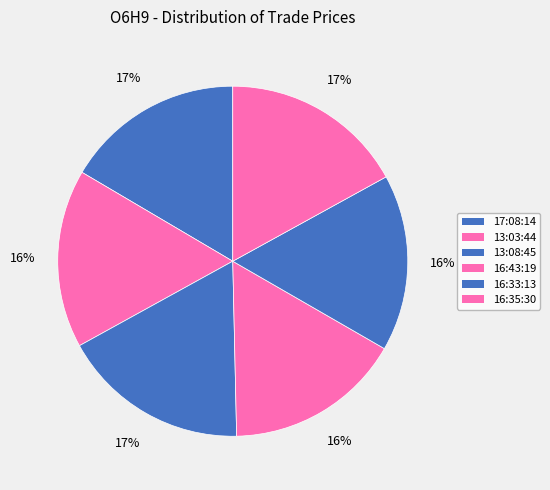

To the nearest percent, what portion does 13:08:45 represent?

17%